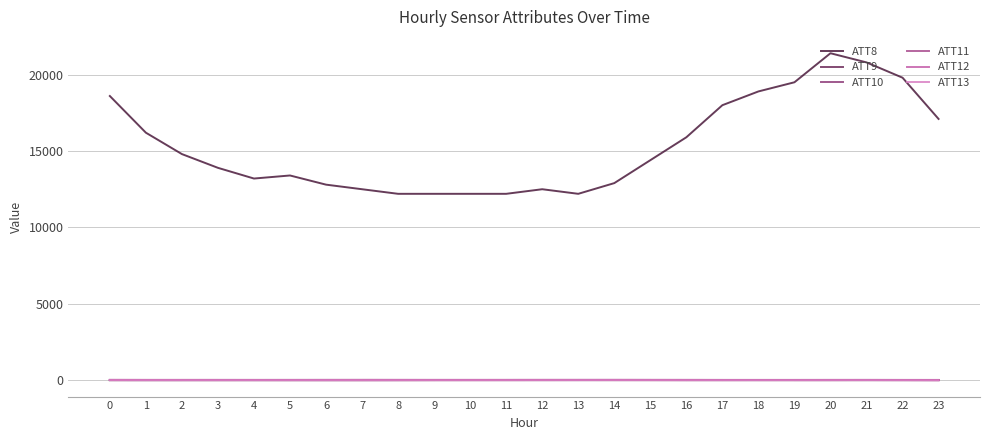

Which series has the widest spread of values?

ATT8